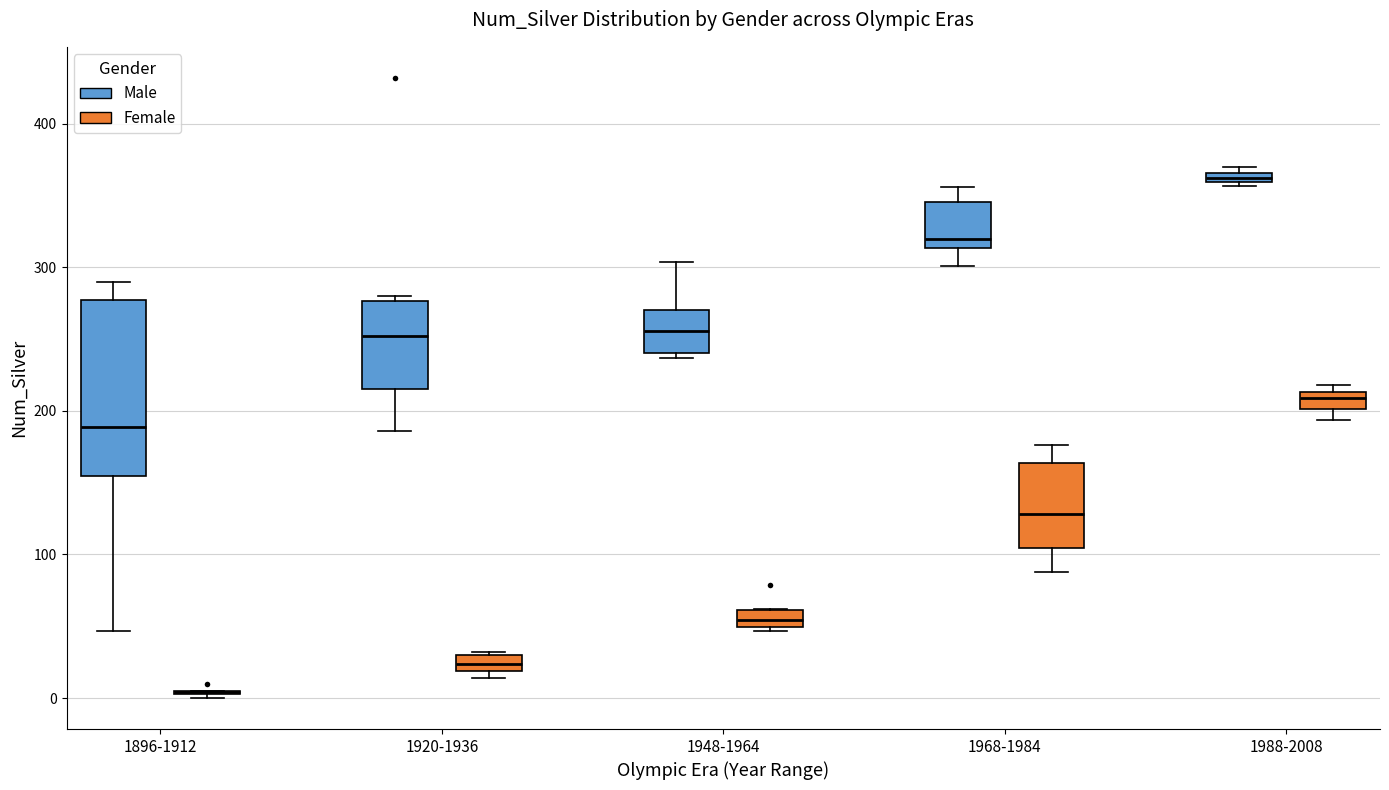

Where does the median line of the box for 1896-1912 (Male) sit on the y-axis? The values are not printed on the chart, so give them approximately, as read against the axis.

190